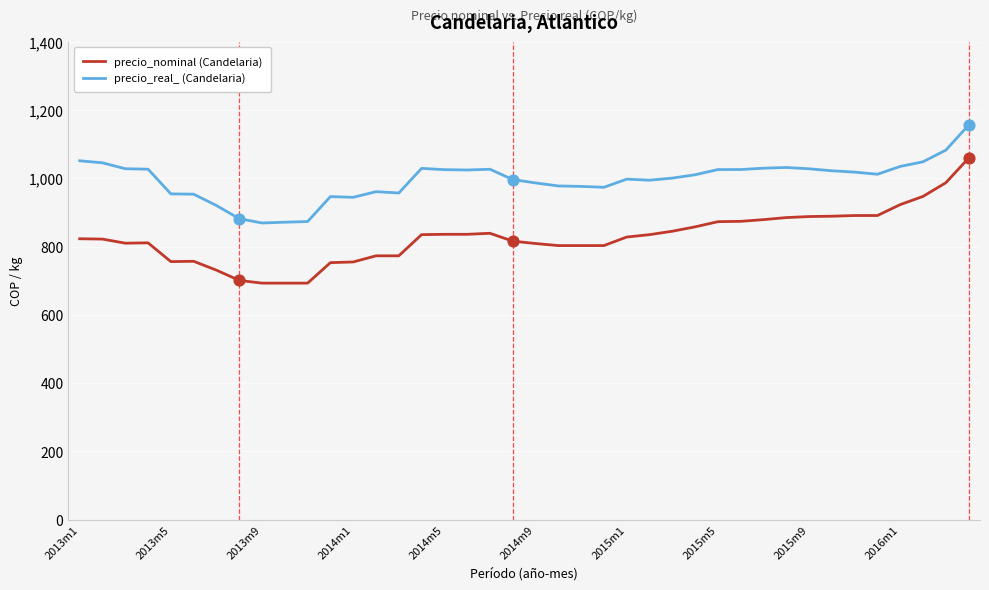

Which series has the largest total across all categories?

precio_real_ (Candelaria)